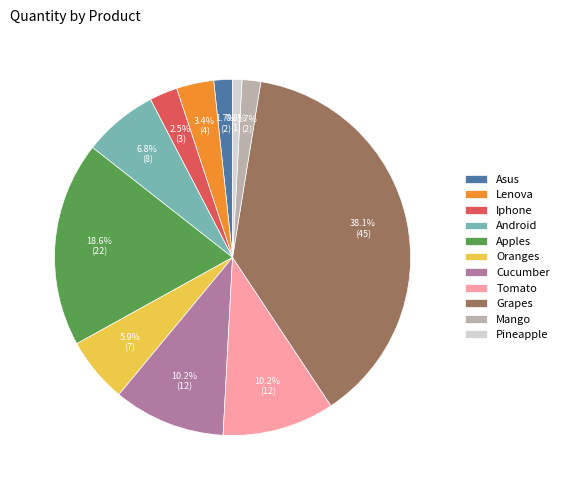

Count the number of slices in the pie.

11